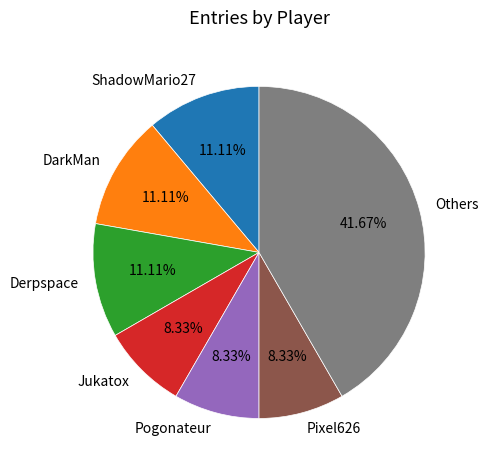

Is ShadowMario27 the majority of the pie?

No